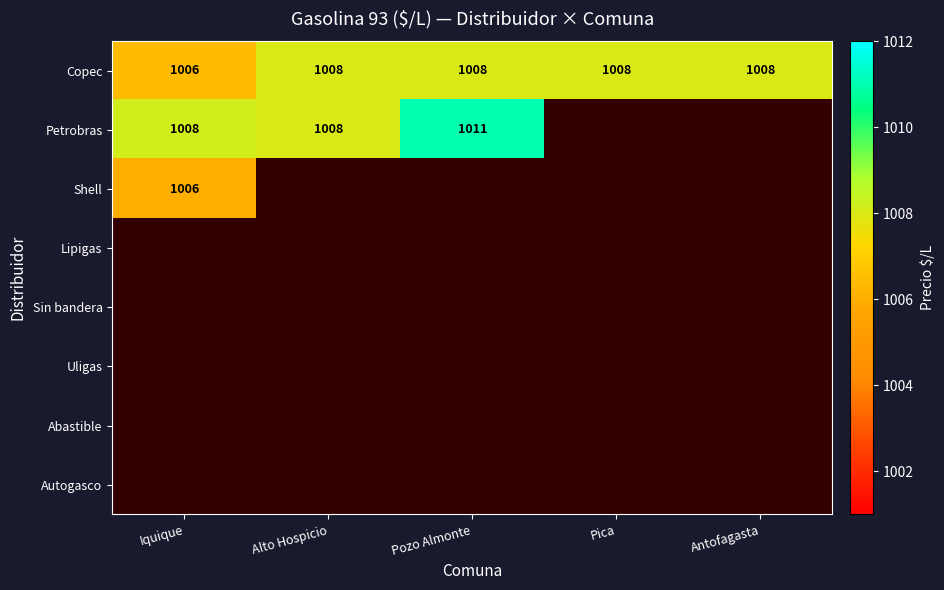

Between Iquique and Antofagasta, which is larger?

Antofagasta